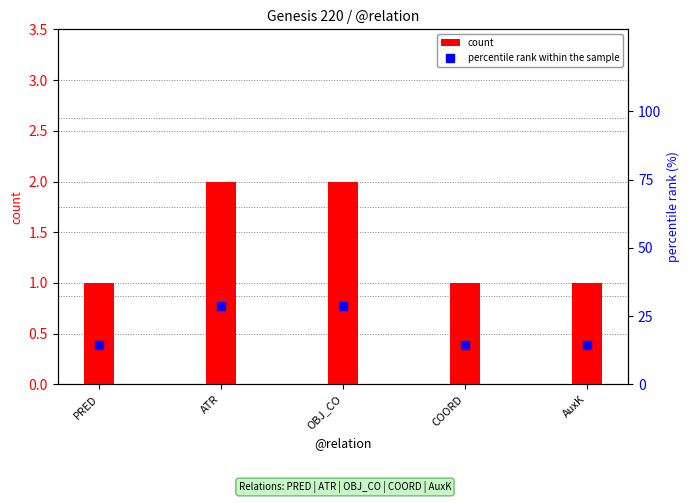

Which label corresponds to the smallest value in the chart?

PRED